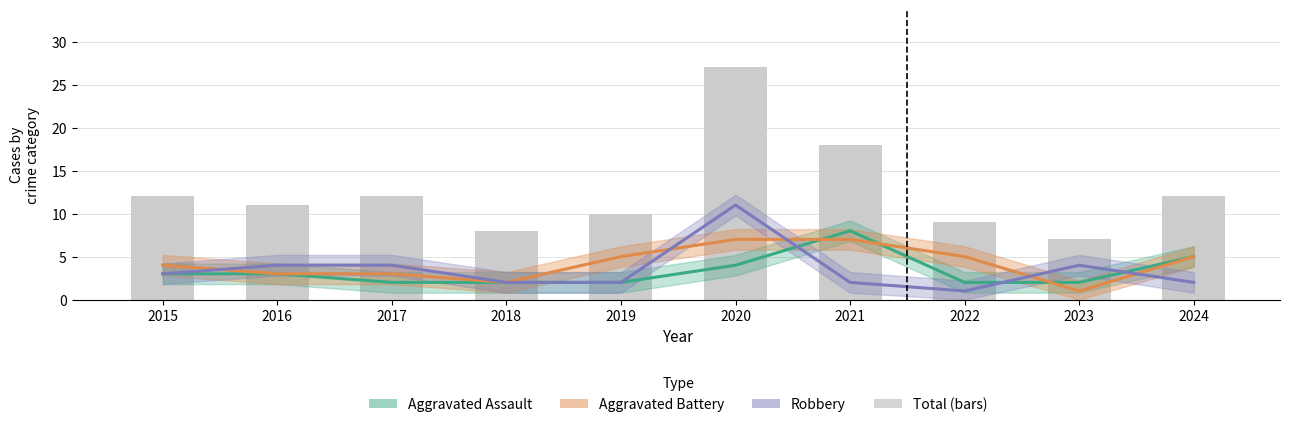

What is the maximum value for Aggravated Assault?

8